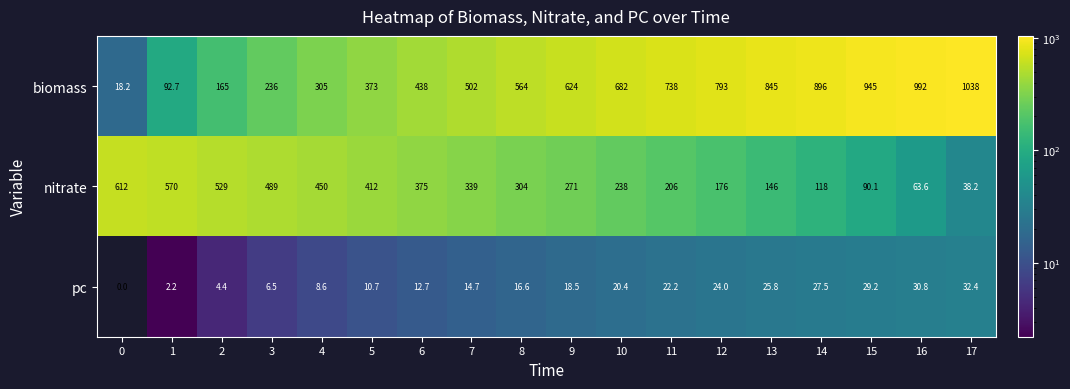

Rank the series by their maximum value, from highest to lowest.

biomass, nitrate, pc